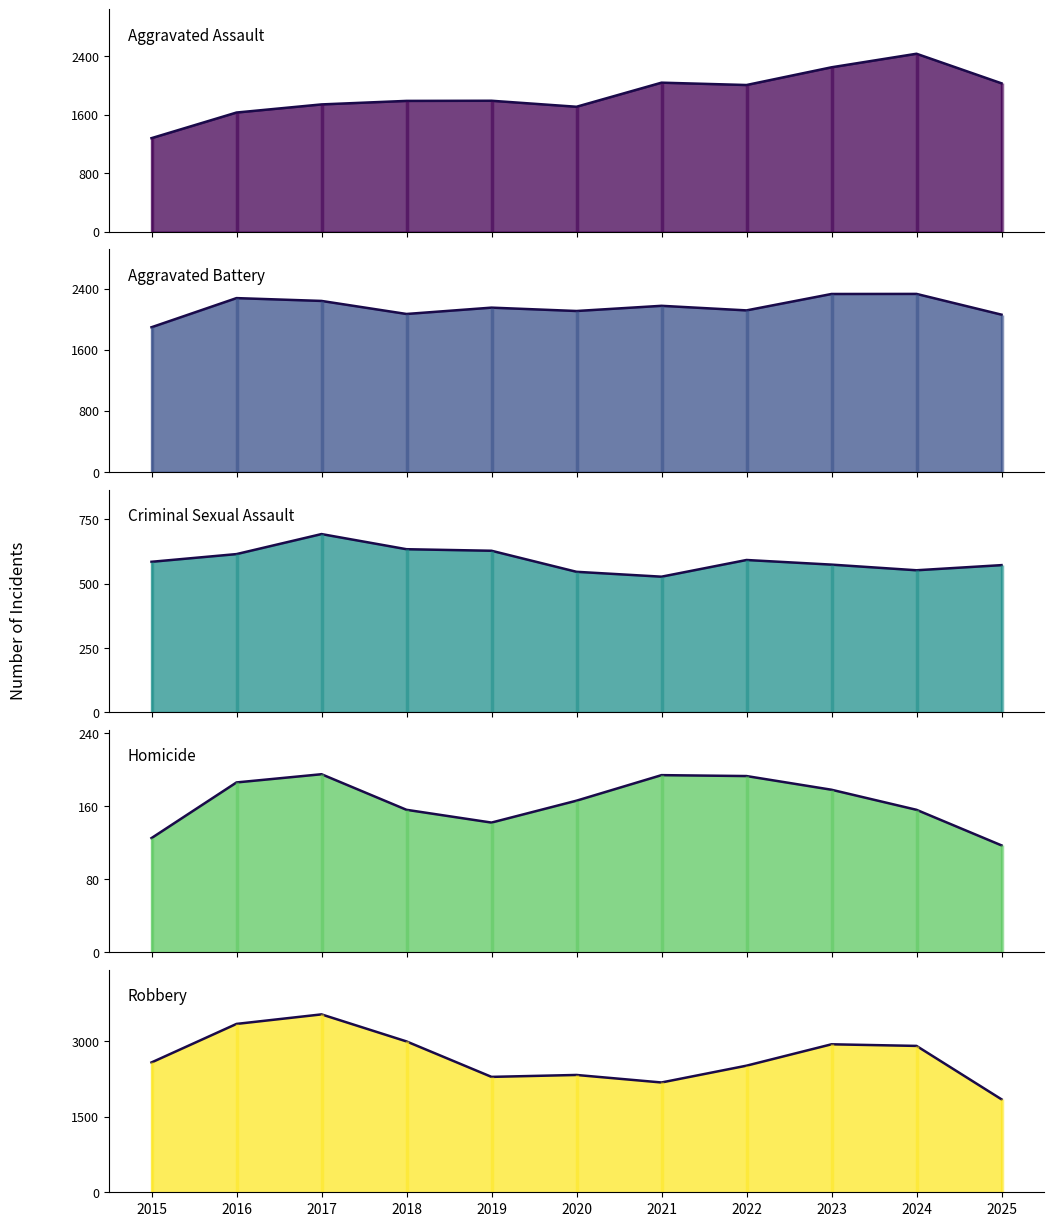

What is the difference between the second highest and second lowest values in the Aggravated Battery series?

271